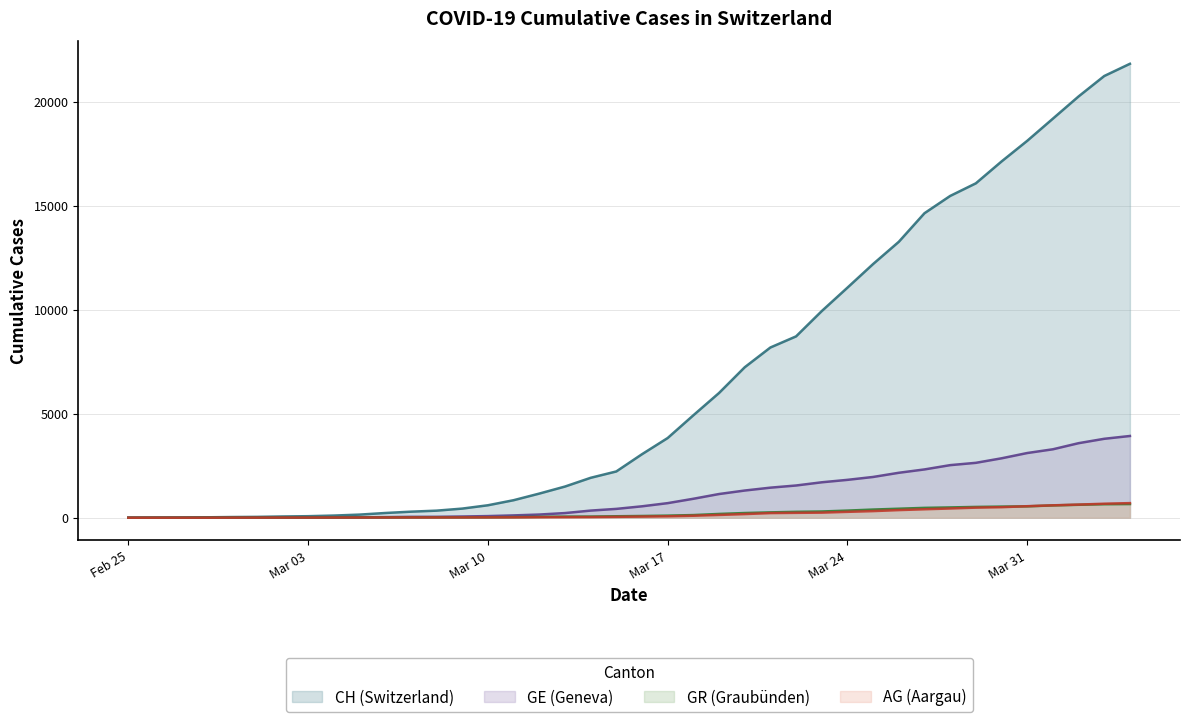

What is the average value of the GR series?

206